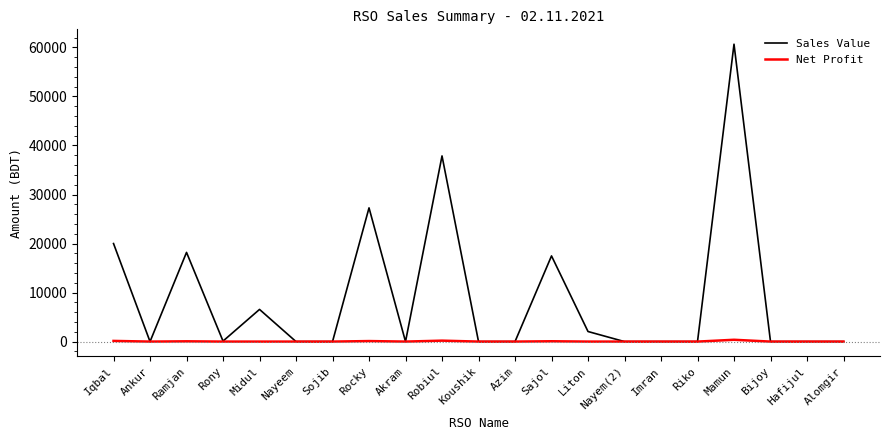

At which category is the sum across all series the highest?

Mamun